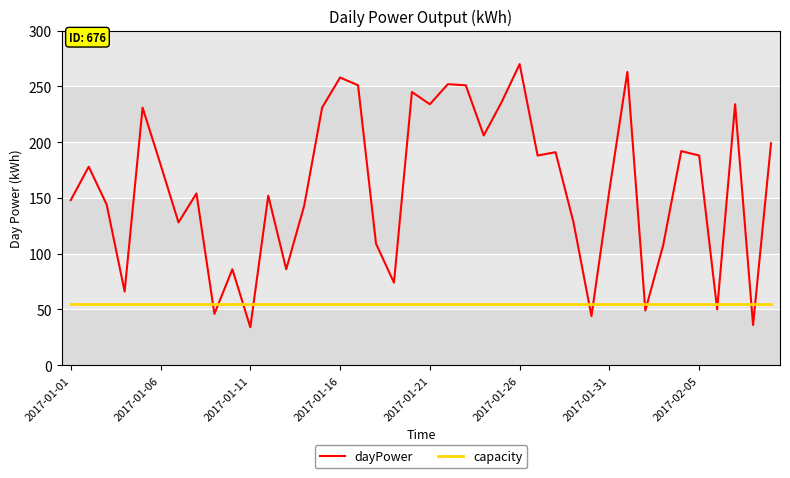

After their last crossing, which series has the higher values: dayPower or capacity?

dayPower